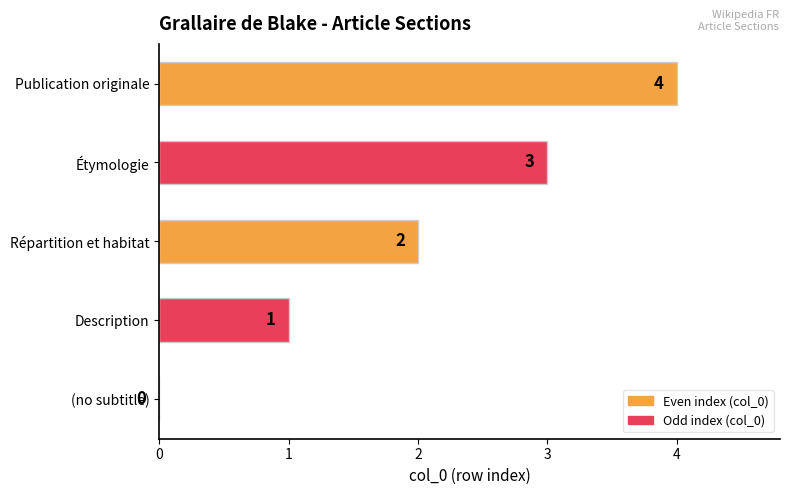

Count the values in the range 1 to 3.

3